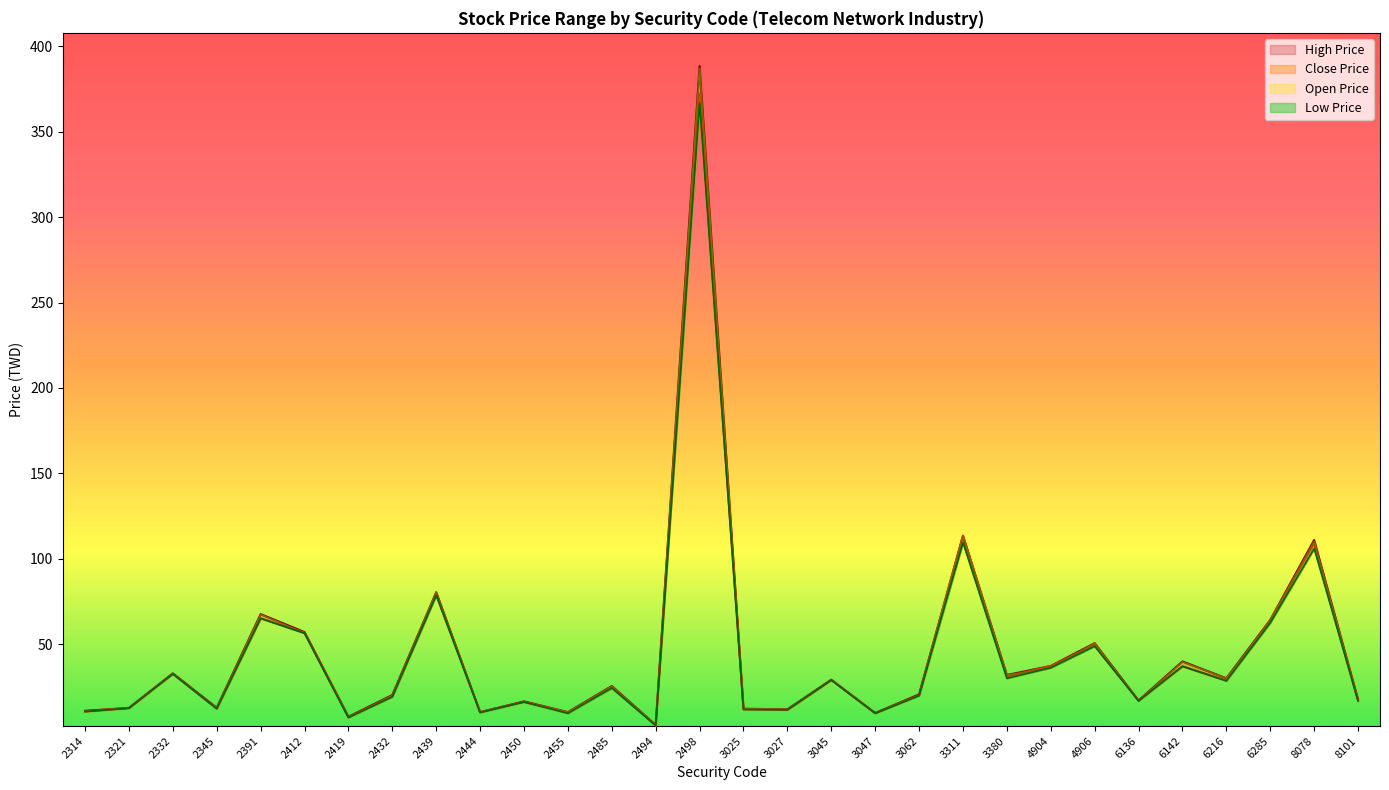

At which category is the sum across all series the highest?

2498